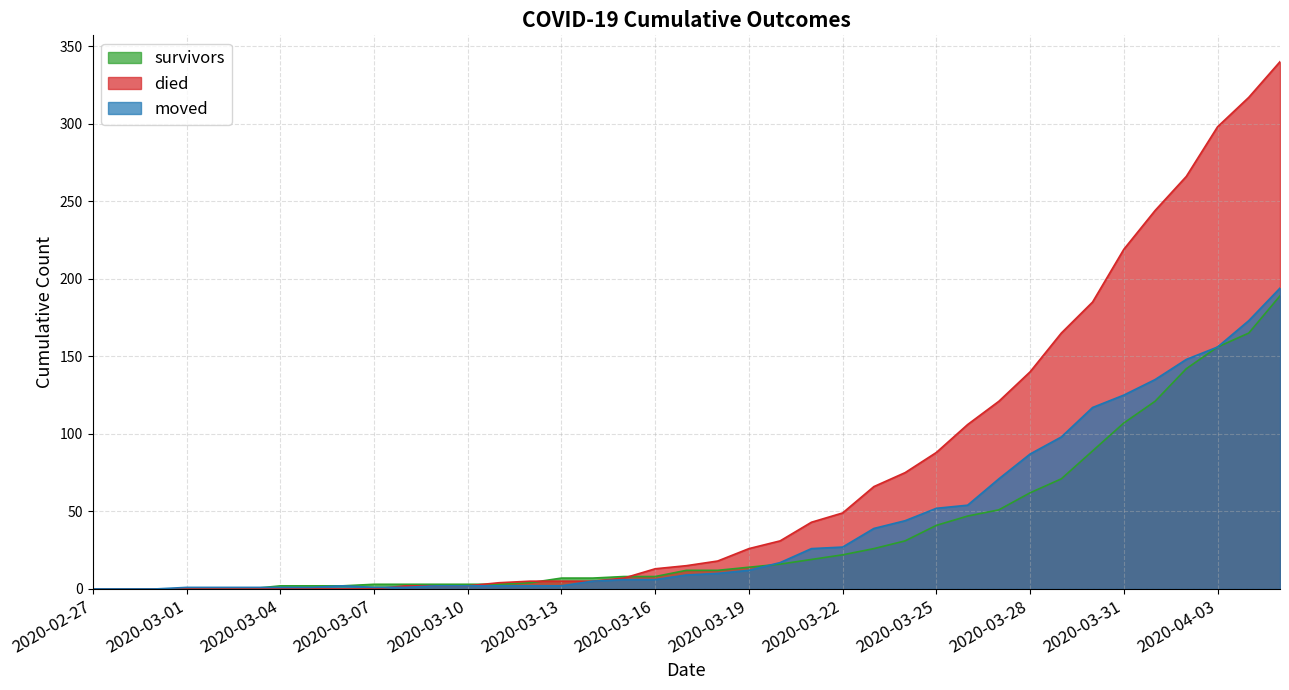

How many lines are shown in the chart?

3